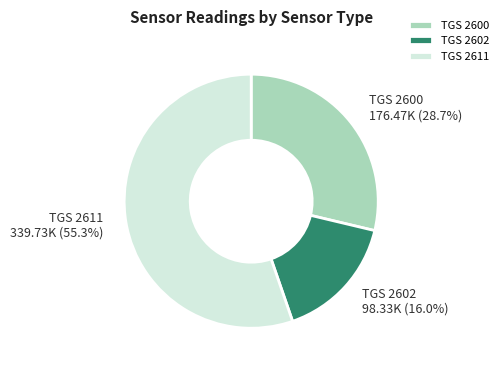

Which category has the smallest portion of the pie?

TGS 2602